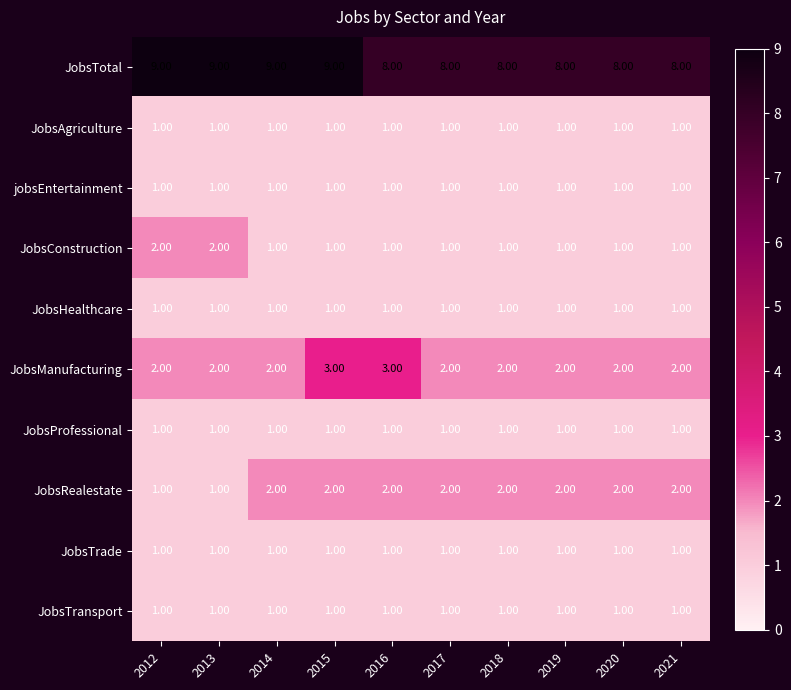

At which category is the sum across all series the highest?

2015